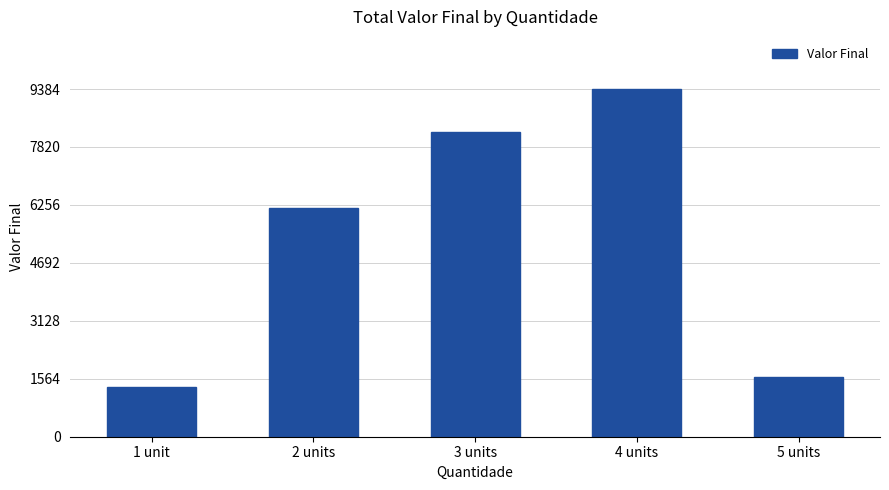

What is the ratio of the value at 5 units to the value at 2 units?

0.3